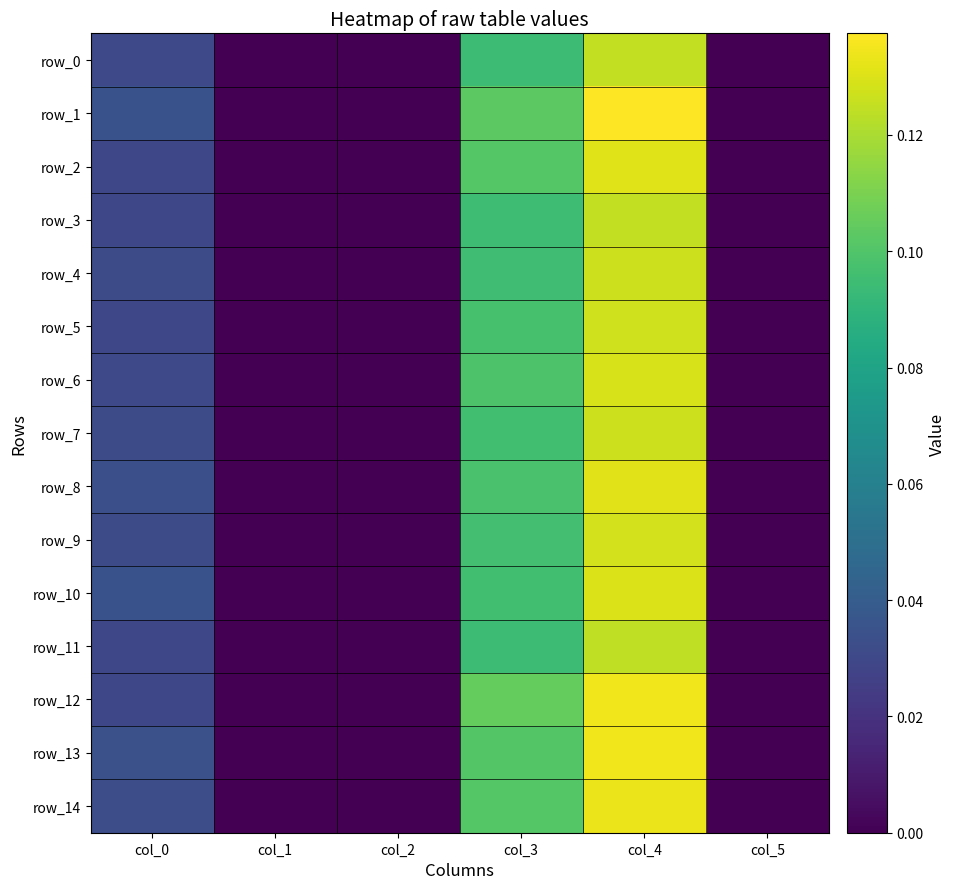

True or false: row_1 has a value of 0.1 at col_3.

True